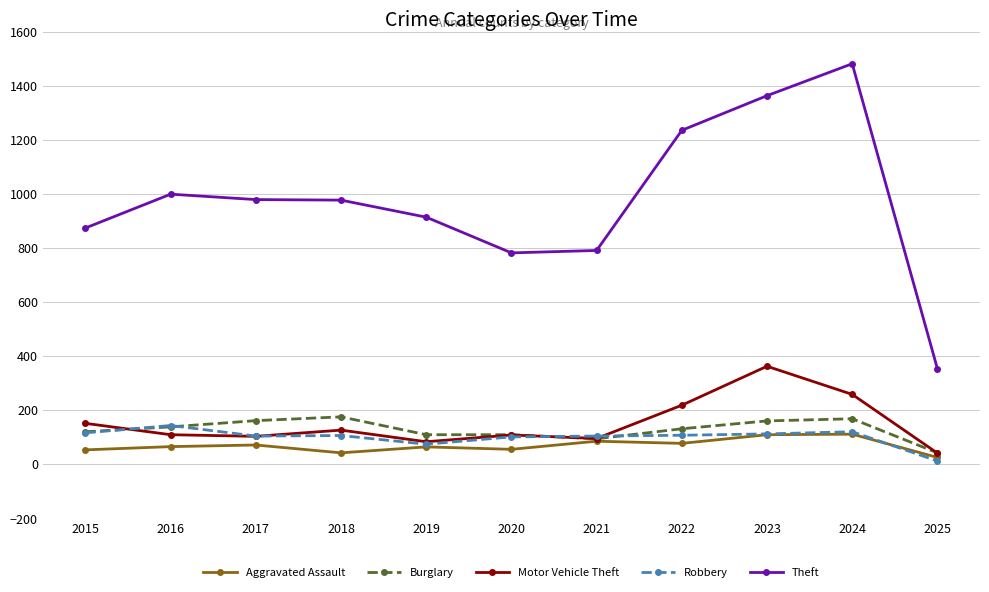

Which series has the largest range (max minus min)?

Theft